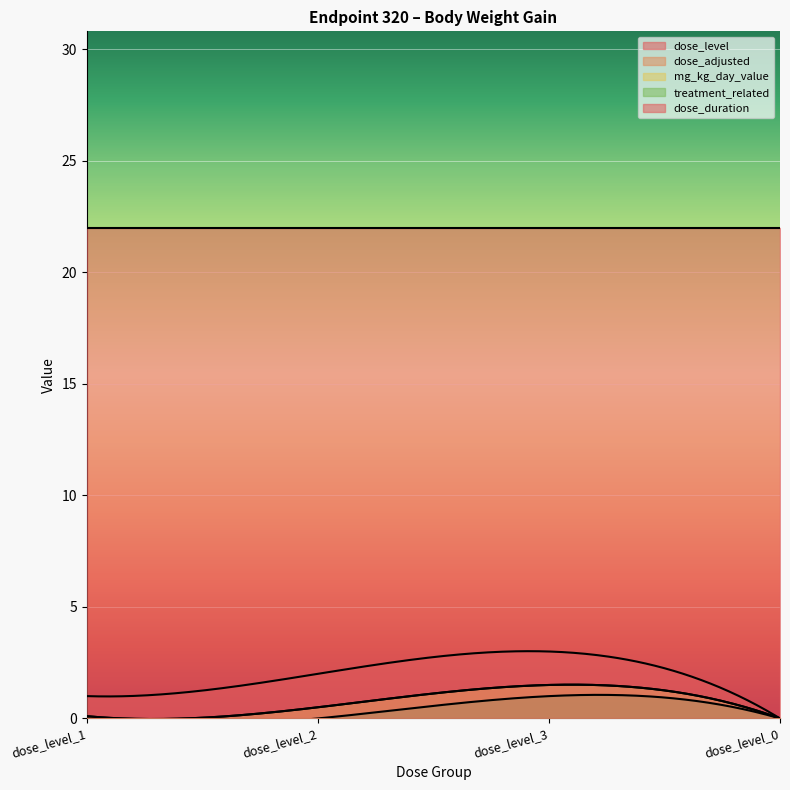

List the labels in order of mg_kg_day_value value, smallest first.

dose_level_0, dose_level_1, dose_level_2, dose_level_3